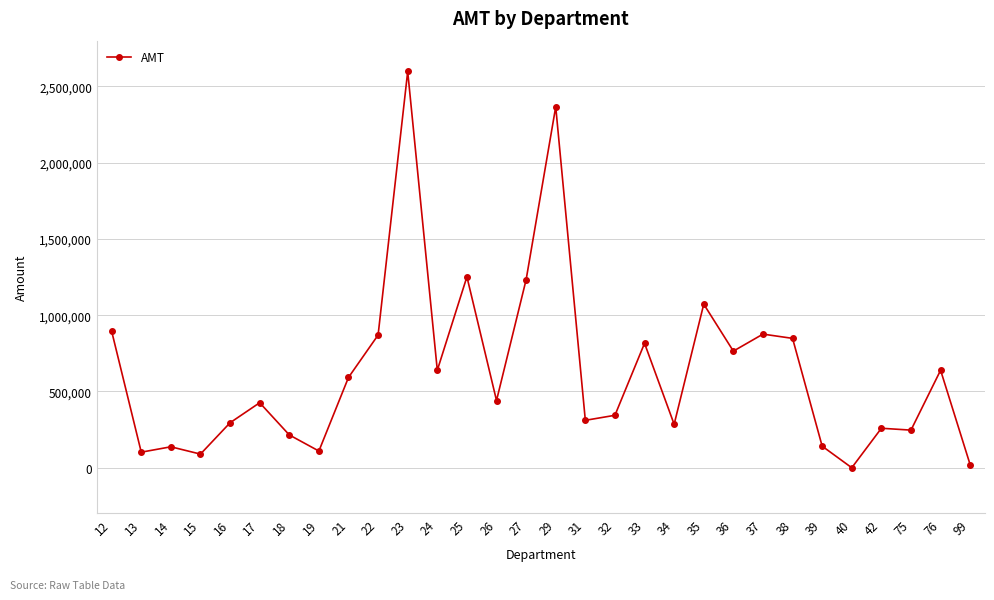

True or false: the data has more than 0 interior local peaks.

True